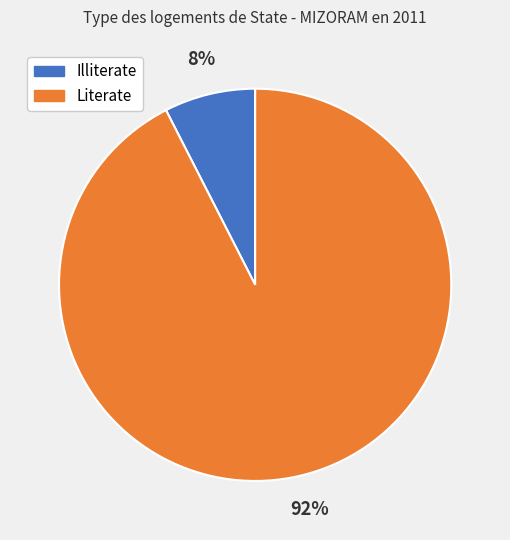

What percentage is the Illiterate slice, to the nearest percent?

8%